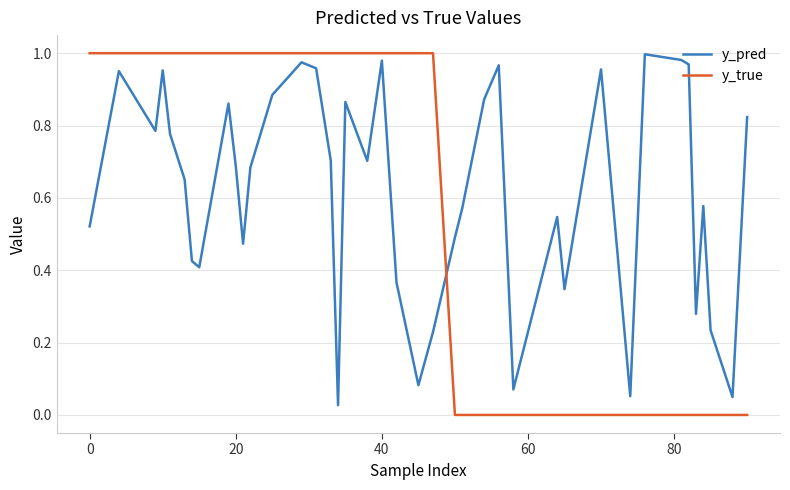

How many interior local peaks does the y_pred series have?

11